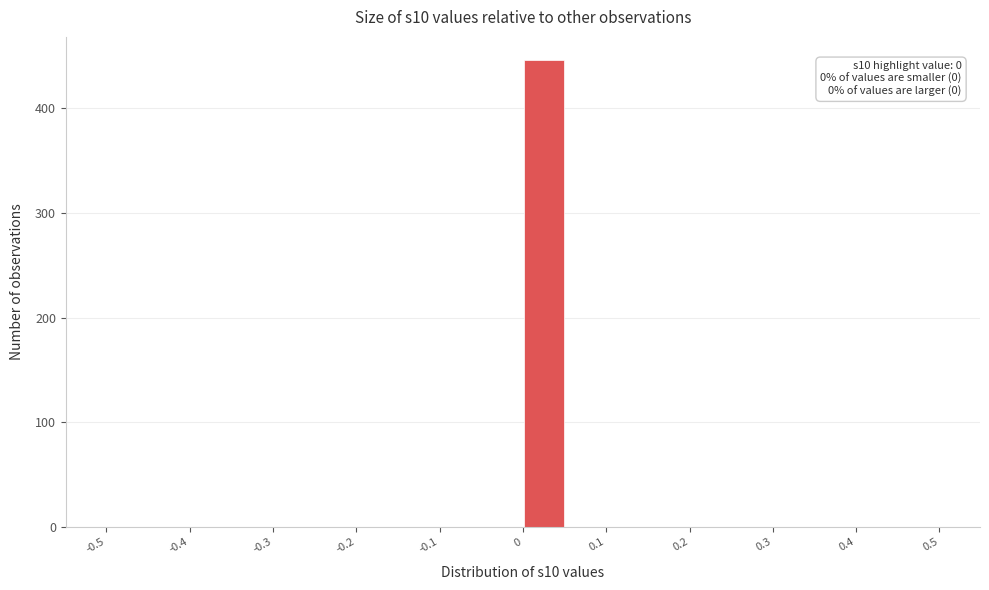

Over which range of the x-axis is the bar tallest?

0.00 to 0.05